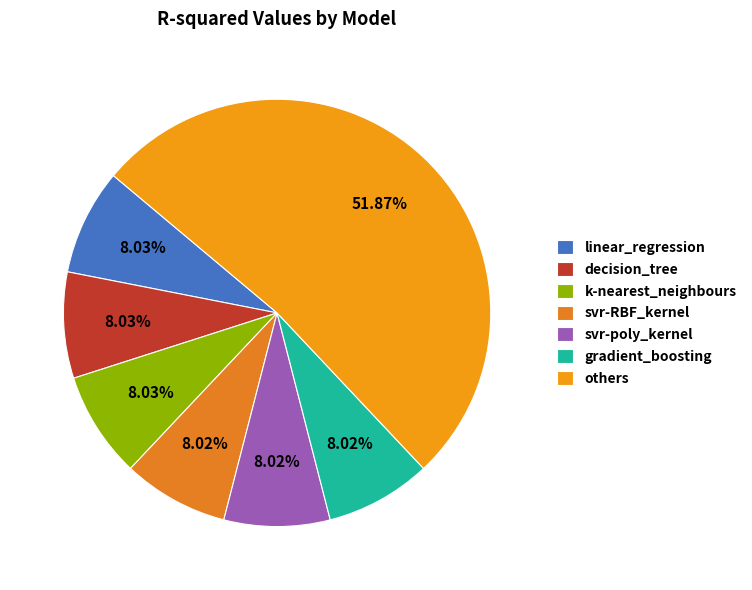

How many segments does this pie chart have?

7